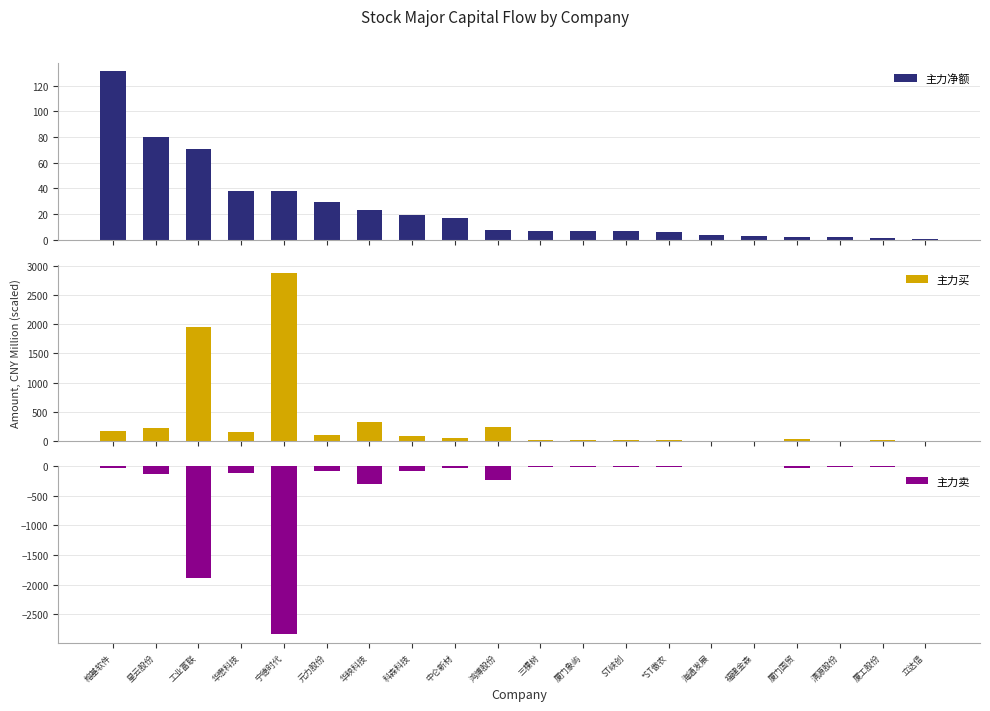

What value does the 主力卖 series have at 清源股份?

-7.4